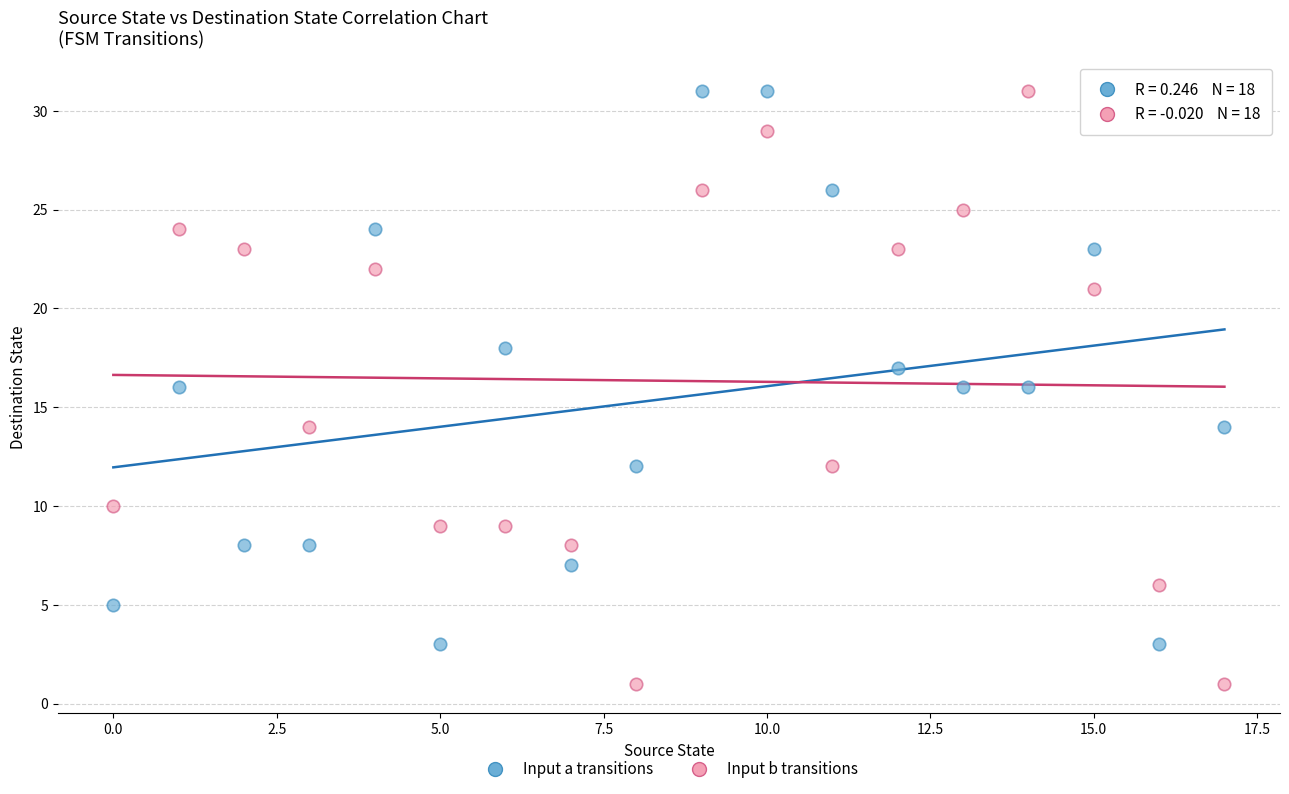

Which series contains the lowest Y value?

Input b transitions